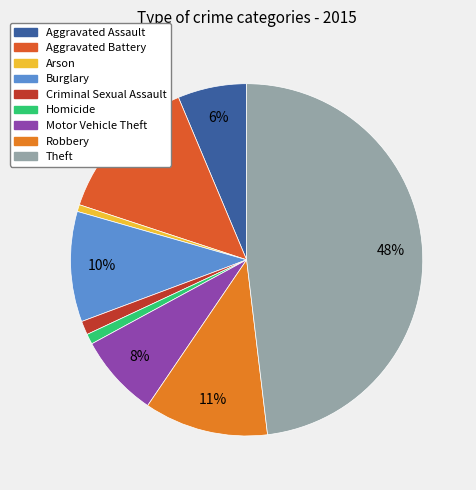

How much of the chart is everything except Criminal Sexual Assault?

98.7%